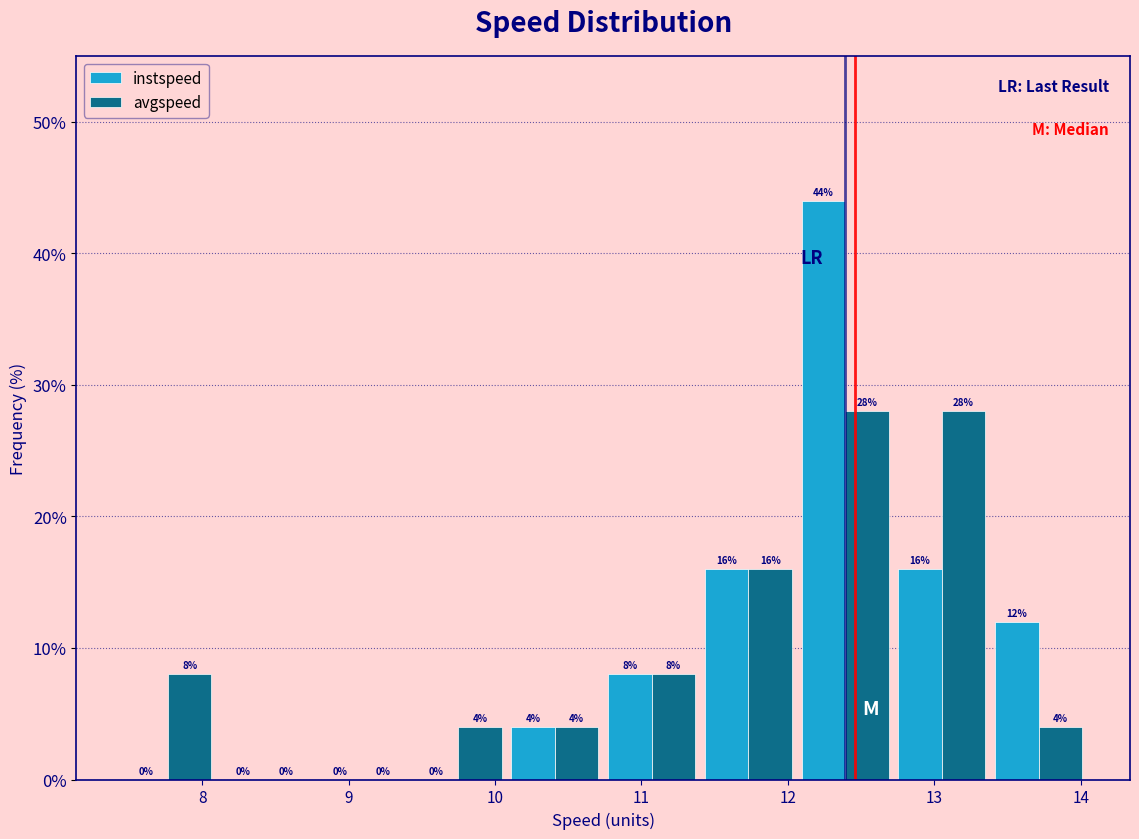

Reading left to right, transcribe this chart: for each range on the x-axis, give the height of each series' bar. The bar edges are not printed on the chart, so give them approximately, as read against the axis.

7.4 to 8.1: instspeed=0	avgspeed=8
8.1 to 8.8: instspeed=0	avgspeed=0
8.8 to 9.4: instspeed=0	avgspeed=0
9.4 to 10.1: instspeed=0	avgspeed=4
10.1 to 10.7: instspeed=4	avgspeed=4
10.7 to 11.4: instspeed=8	avgspeed=8
11.4 to 12.1: instspeed=16	avgspeed=16
12.1 to 12.7: instspeed=44	avgspeed=28
12.7 to 13.4: instspeed=16	avgspeed=28
13.4 to 14.0: instspeed=12	avgspeed=4